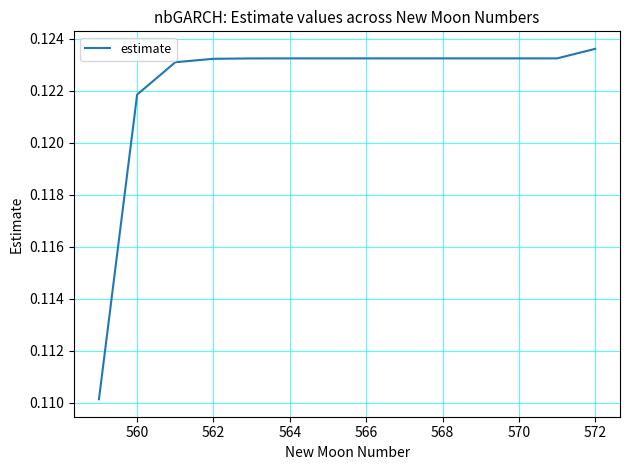

Which label corresponds to the largest value in the chart?

572